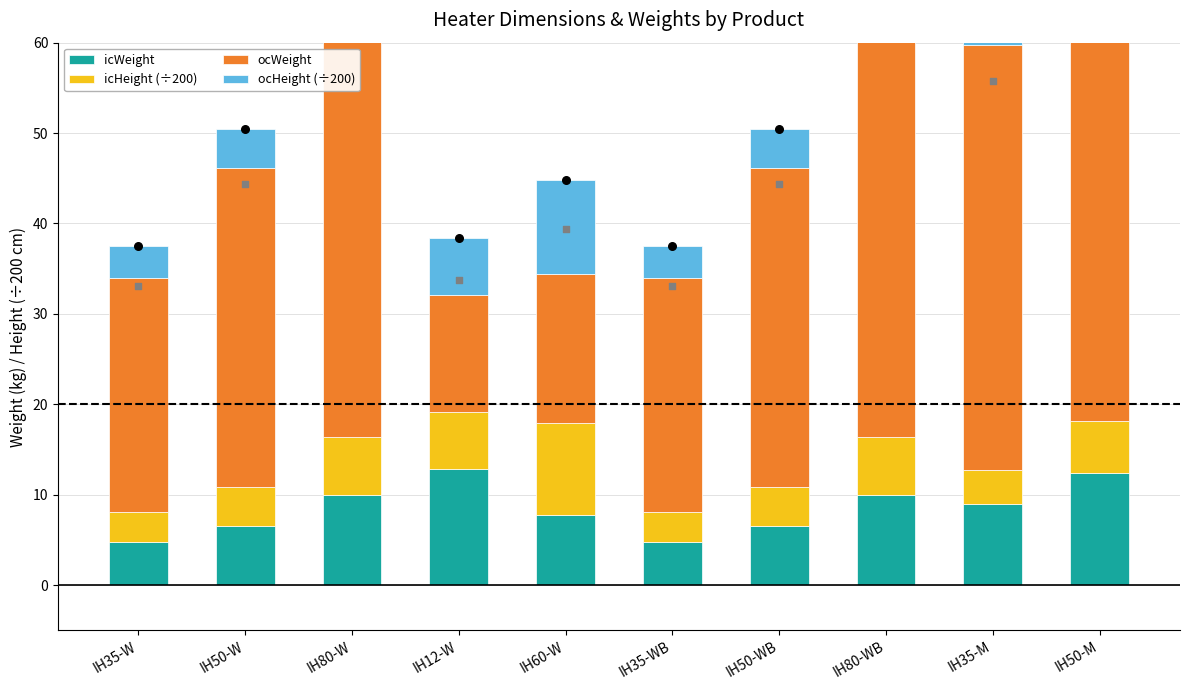

Which series reaches the maximum Y coordinate?

ocWeight